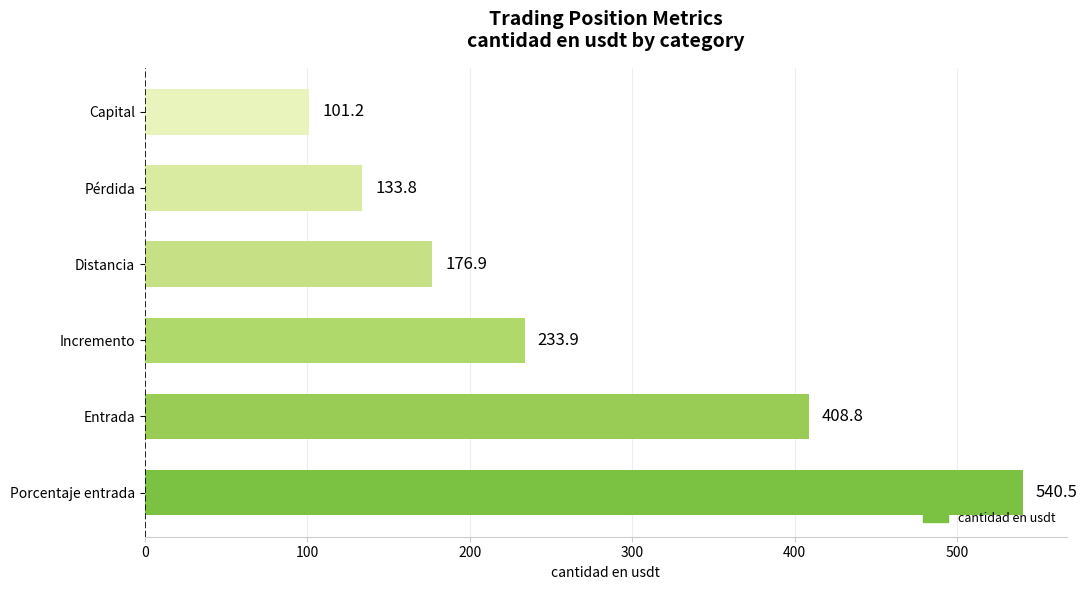

Approximately how many times larger is the value at Capital compared to Distancia?

0.6